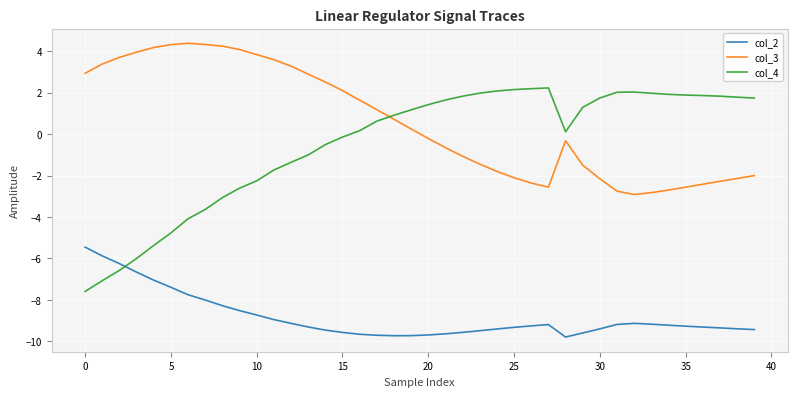

How many times do col_4 and col_2 cross each other?

1